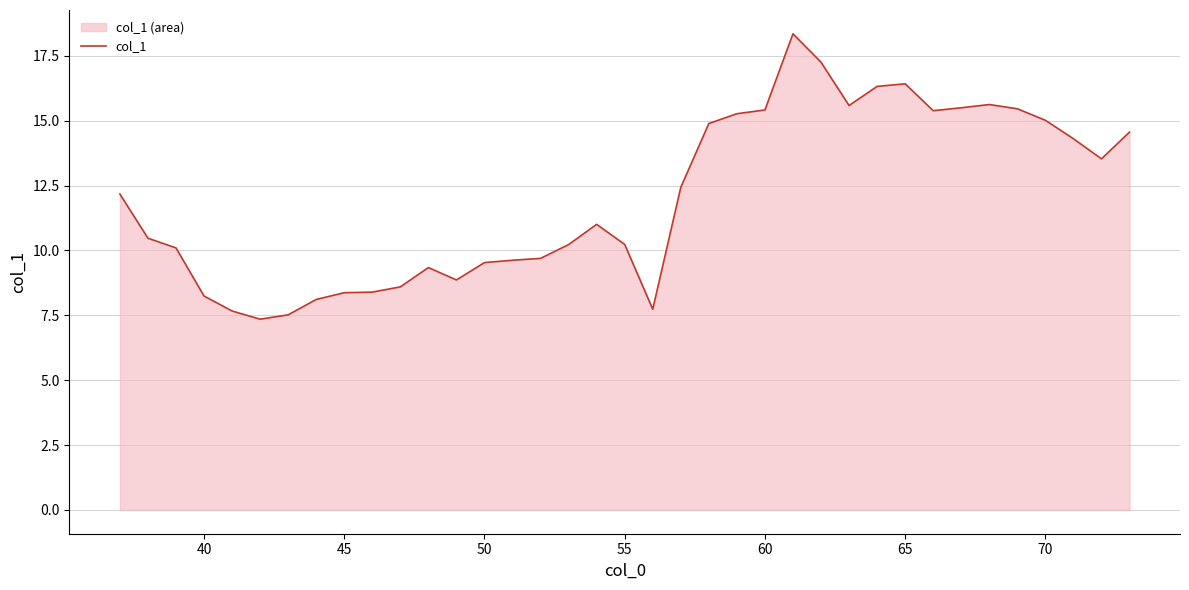

Reading left to right, list all the values displayed in this chart.

12.2	10.5	10.1	8.2	7.7	7.3	7.5	8.1	8.4	8.4	8.6	9.3	8.9	9.5	9.6	9.7	10.2	11.0	10.2	7.7	12.4	14.9	15.3	15.4	18.3	17.3	15.6	16.3	16.4	15.4	15.5	15.6	15.5	15.0	14.3	13.5	14.6